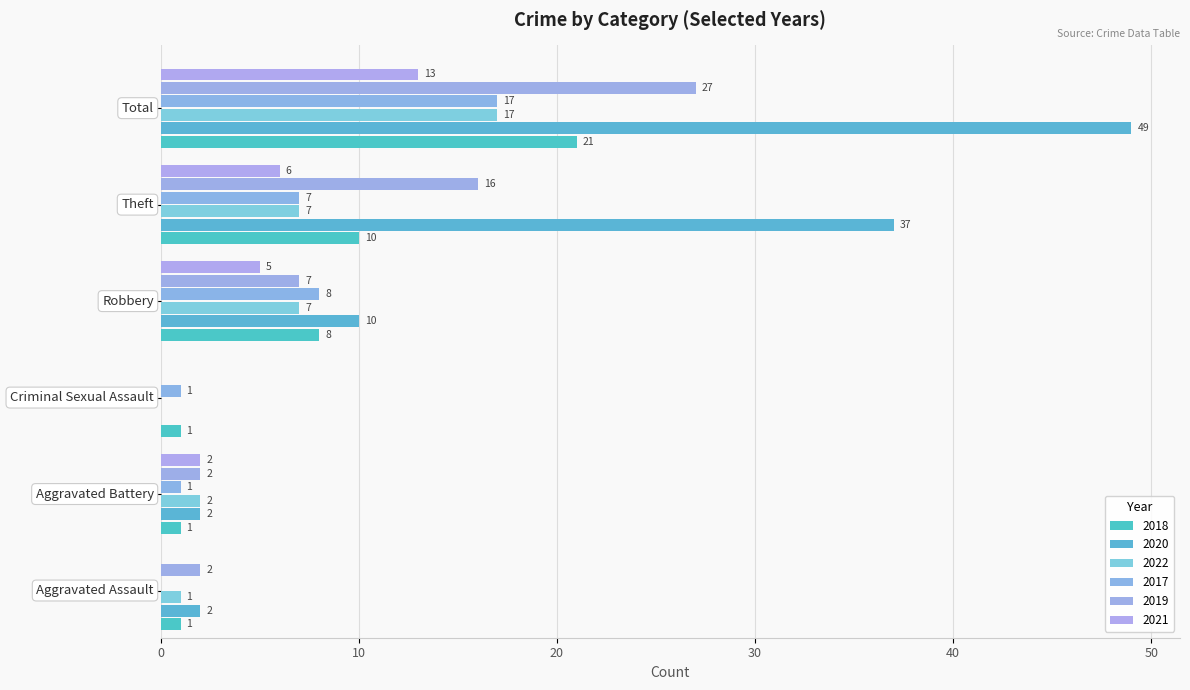

Count the number of data series in this chart.

6